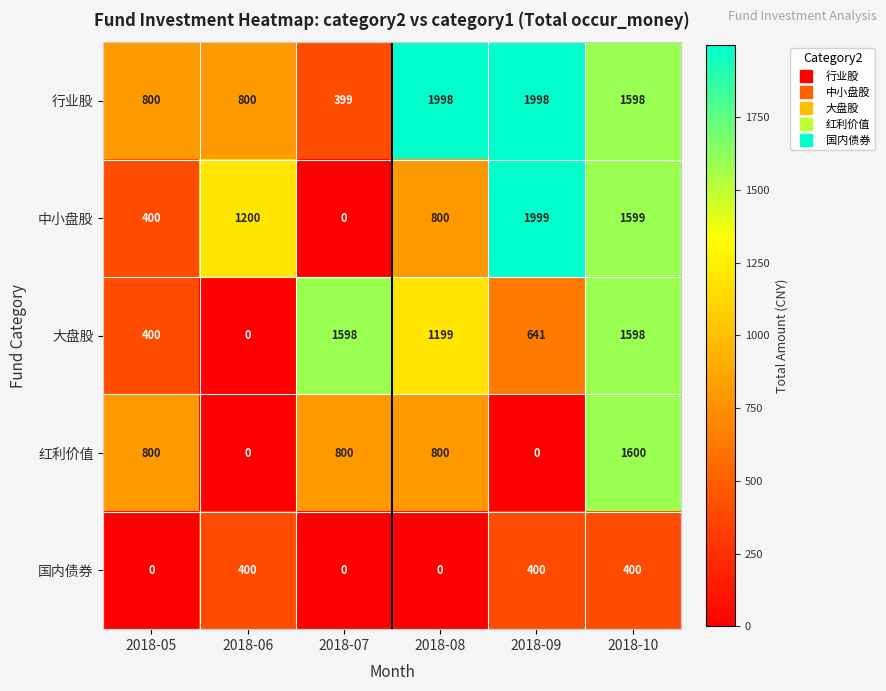

What is the total value across all series at 2018-09?

5038